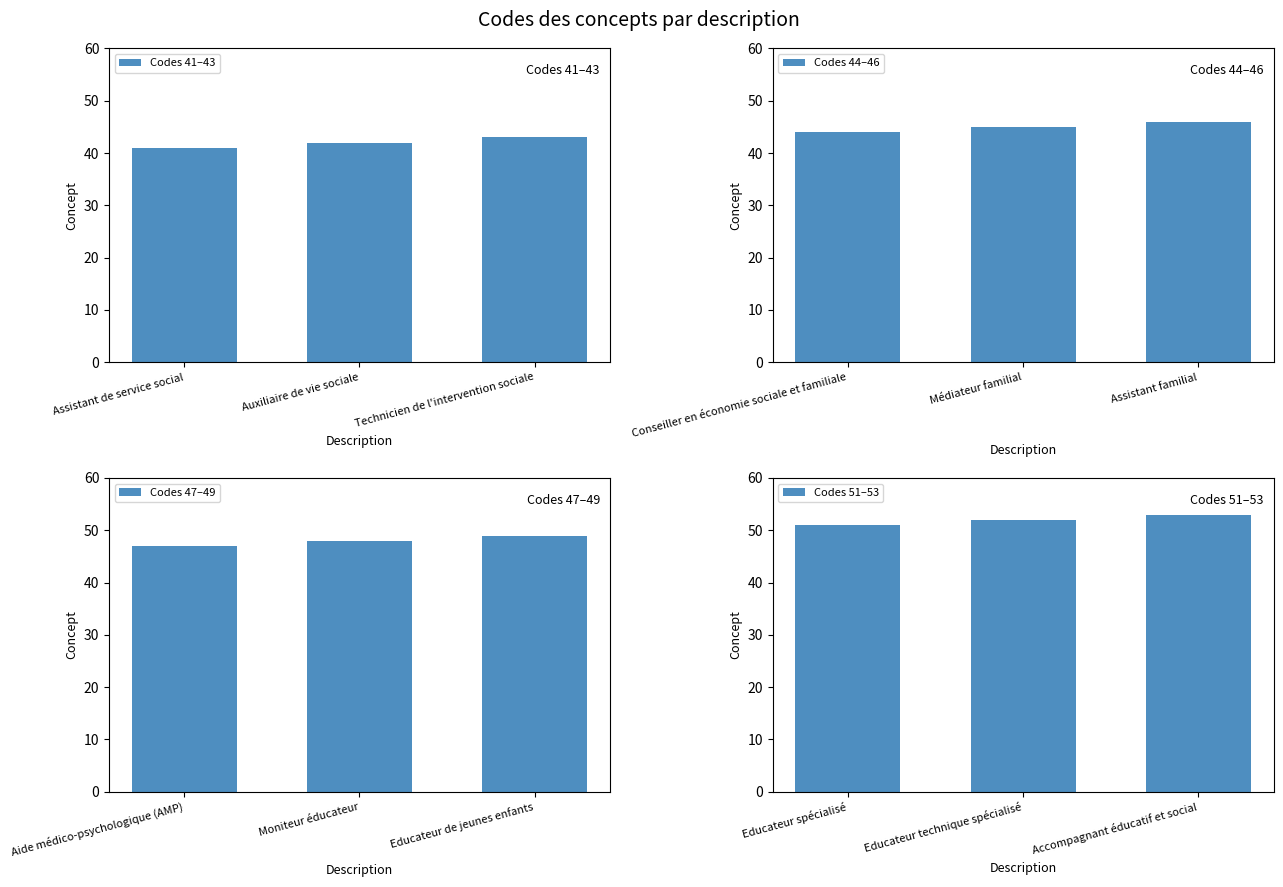

The value of Codes 41–43 at Assistant de service social is 61. True or false?

False